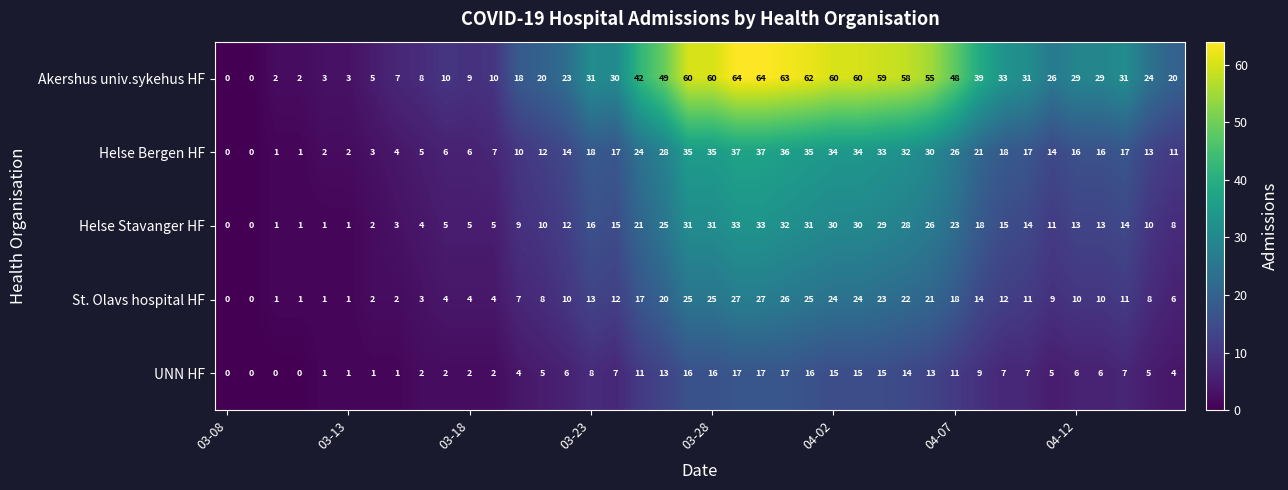

List the series in order of their peak value, lowest first.

UNN HF, St. Olavs hospital HF, Helse Stavanger HF, Helse Bergen HF, Akershus univ.sykehus HF